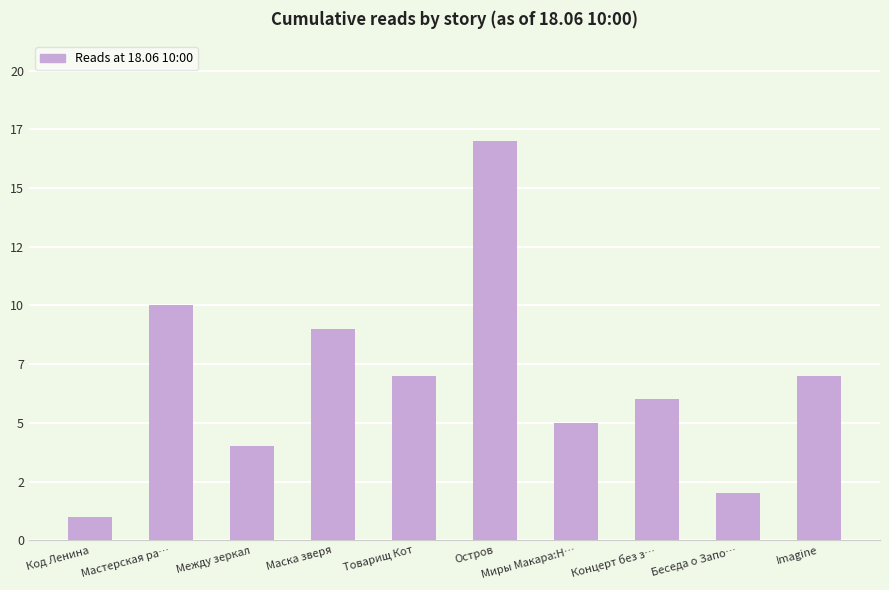

What is the difference between the second highest and minimum values?

9